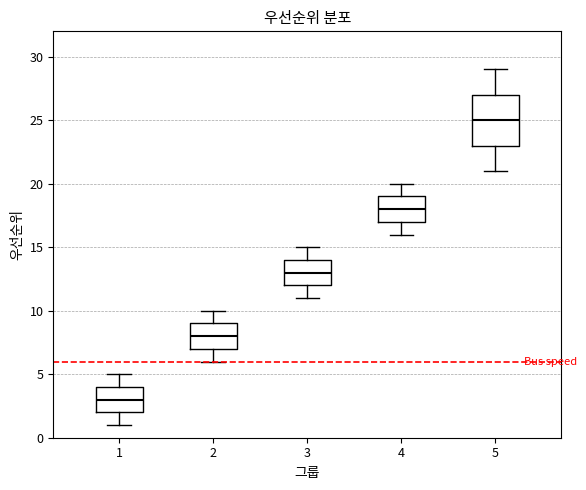

Which box has the highest median line?

5